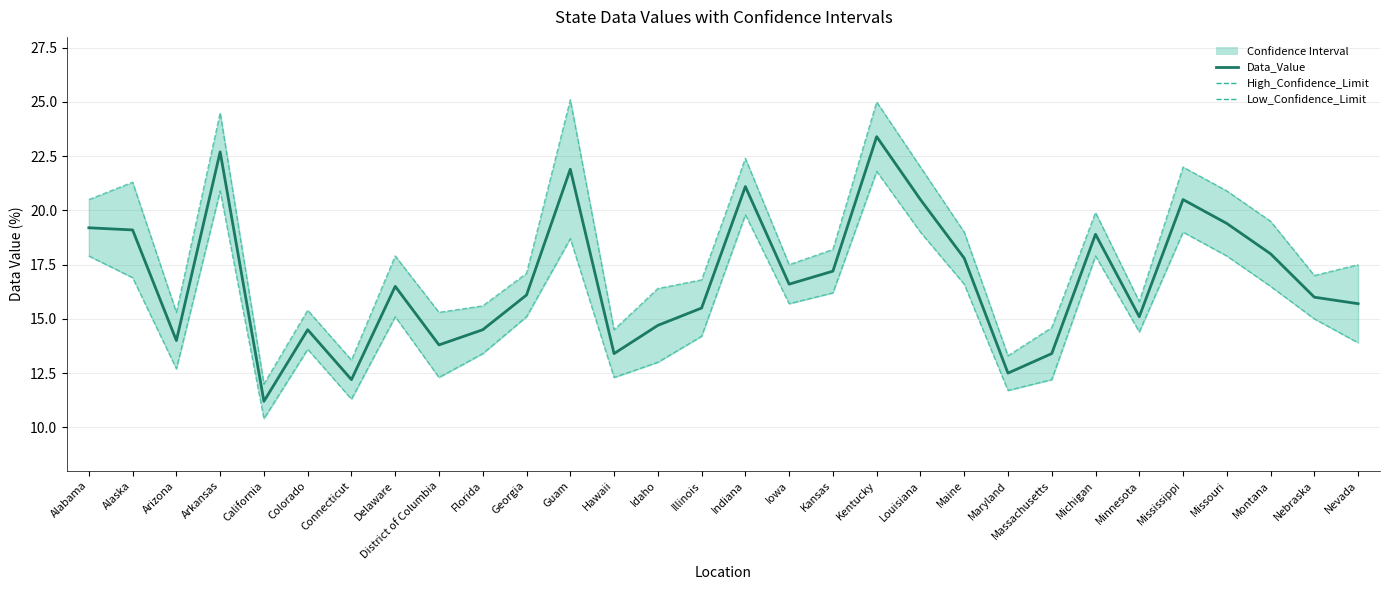

The value of Low_Confidence_Limit at Arizona is 5.0. True or false?

False